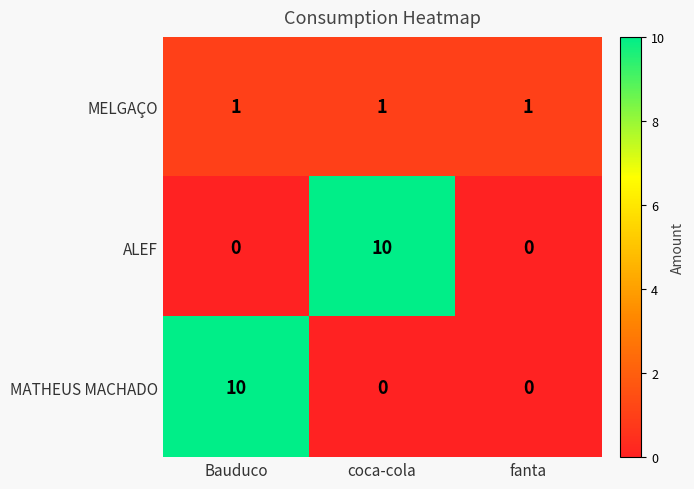

What is the difference between the ALEF values at fanta and coca-cola?

10